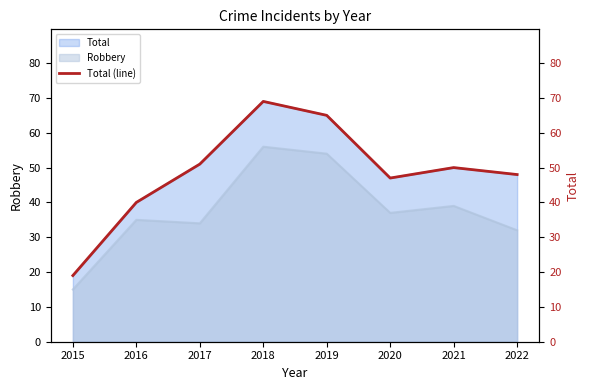

Reading left to right, what are all the values shown in this chart?

19	40	51	69	65	47	50	48